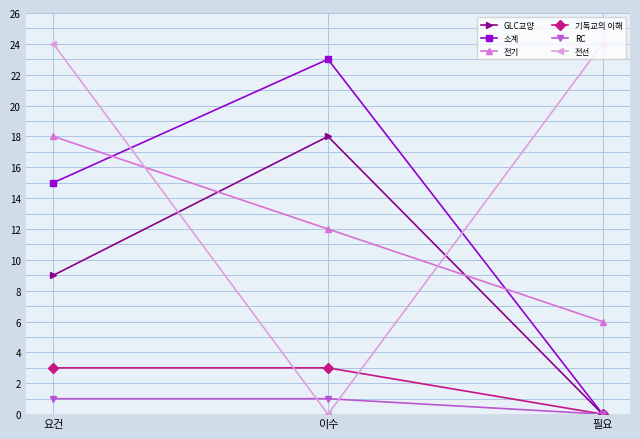

What is the sum of the 전선 values at 요건 and 이수?

24